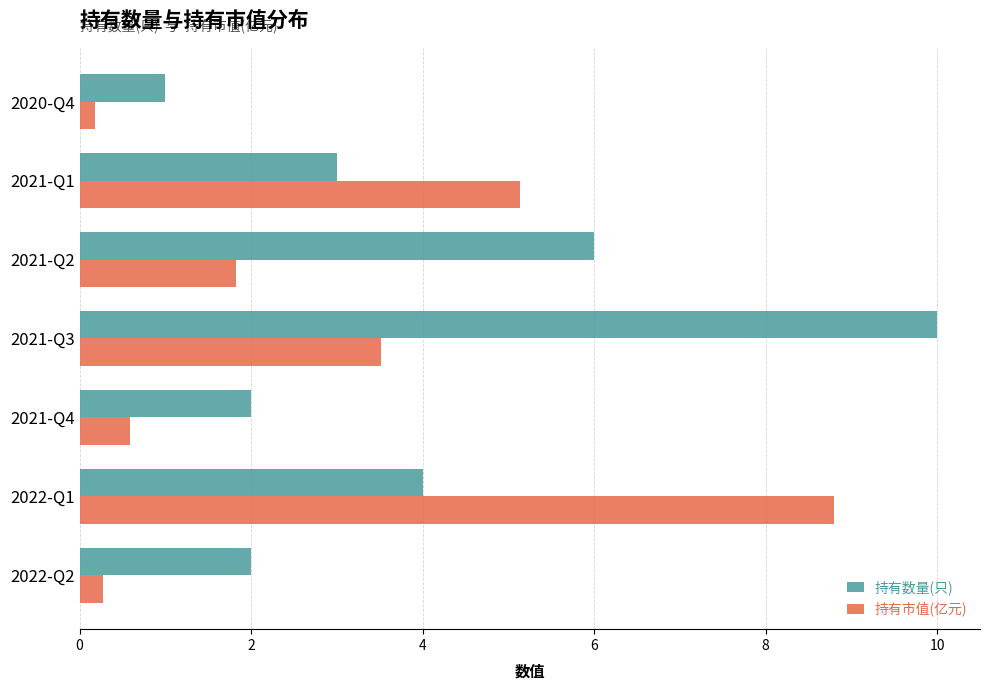

What is the sum of all 持有市值(亿元) values?

20.3